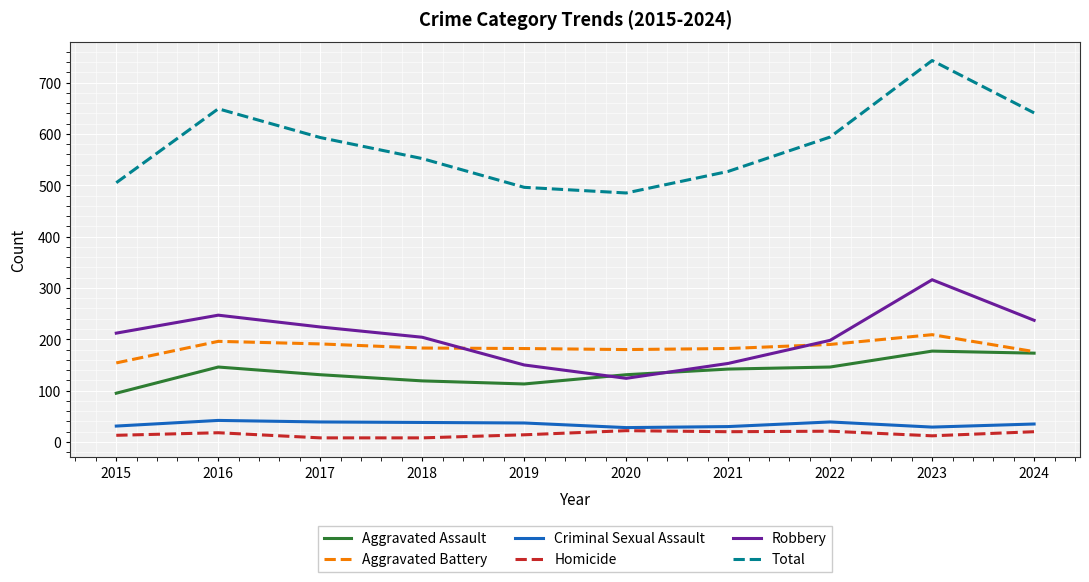

Which series has the largest total across all categories?

Total